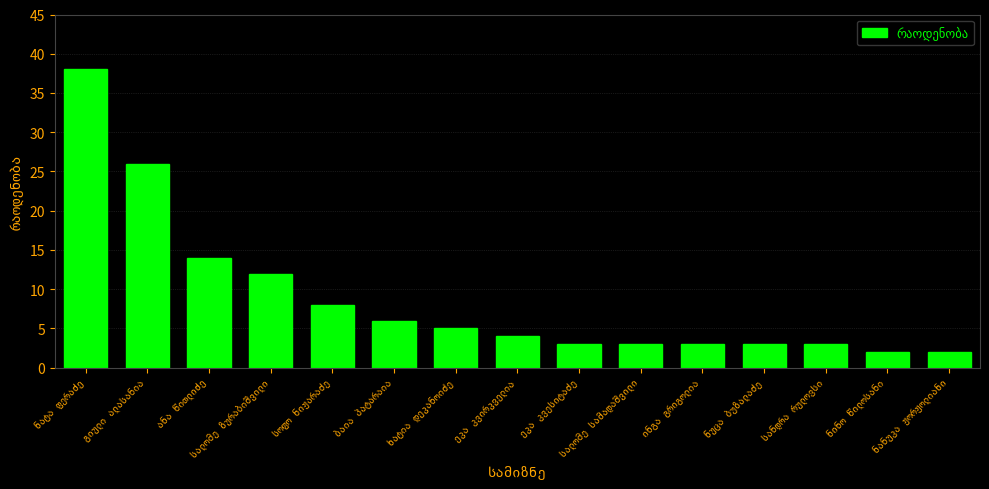

How many series are shown in this chart?

1